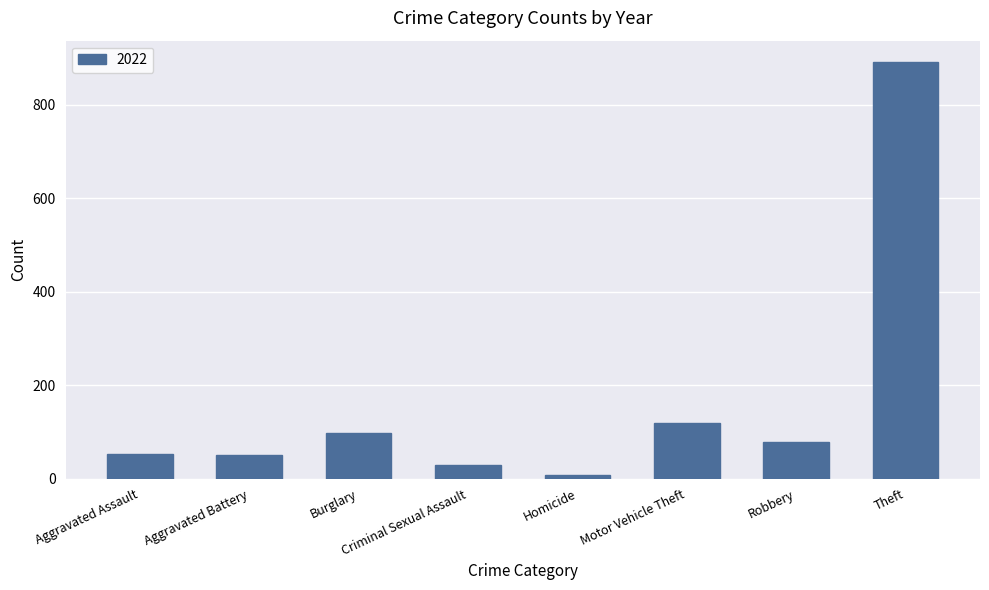

True or false: the data shows 892 at Theft.

True